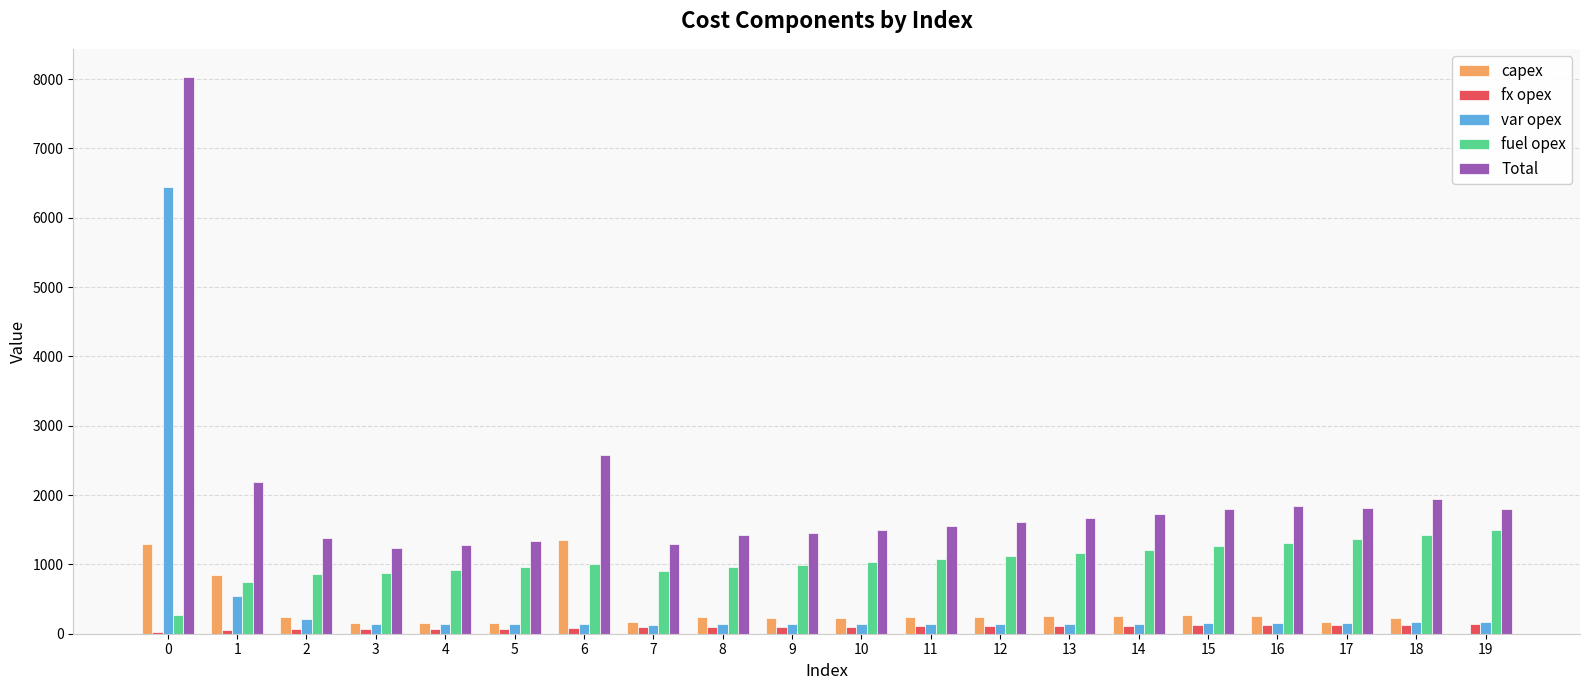

What is the highest value of the Total series?

8035